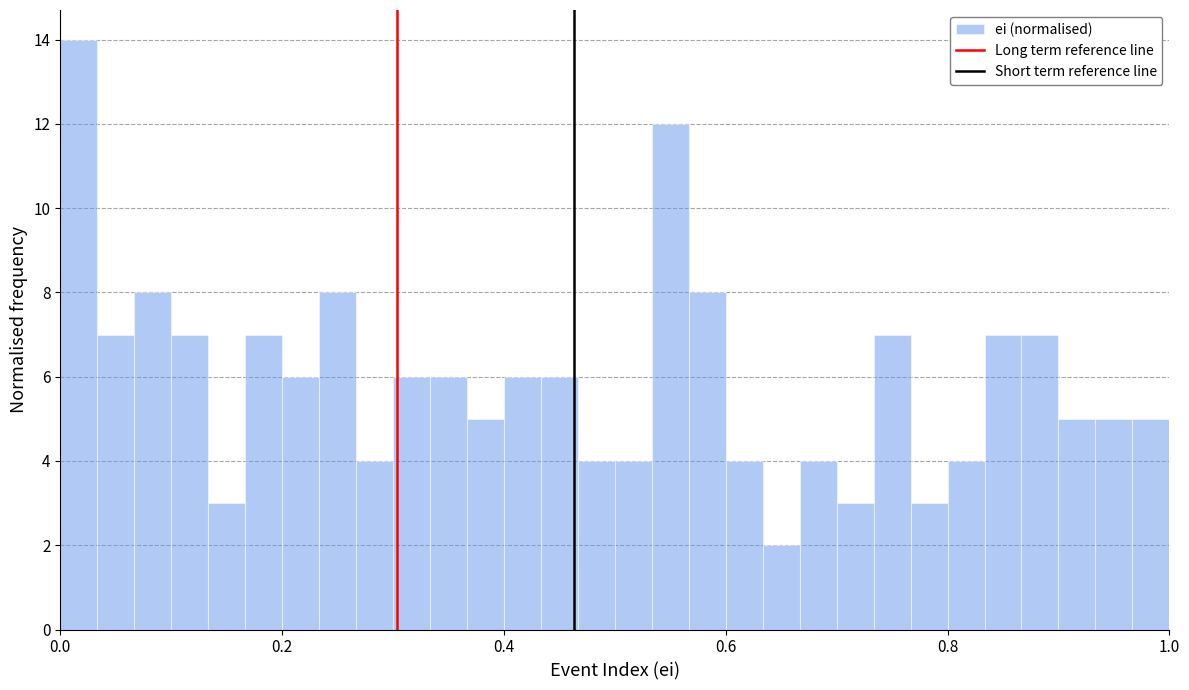

Read against the x-axis, roughly where is the centre of the tallest bar?

0.02